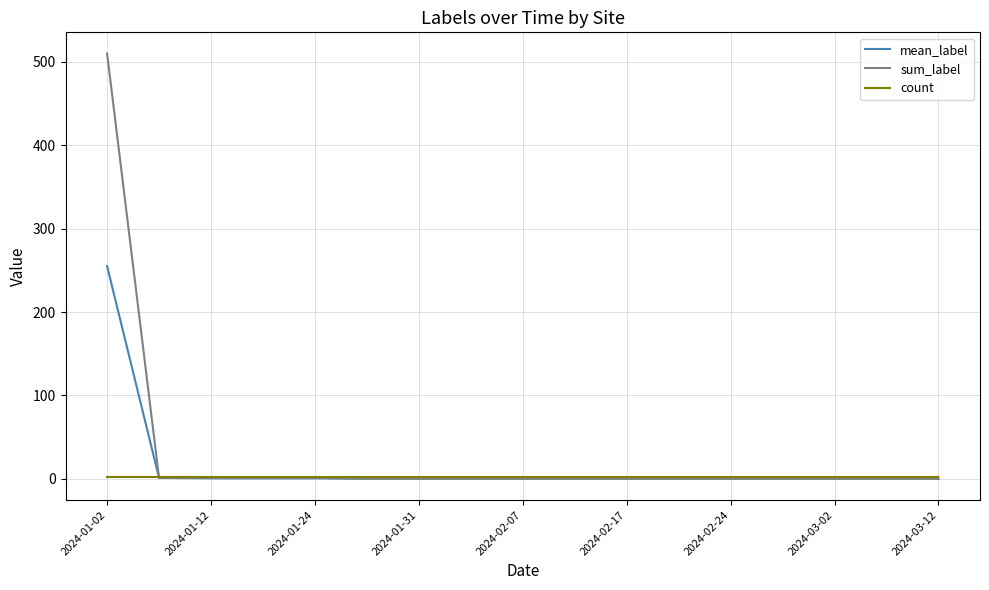

Rank the series by their maximum value, from lowest to highest.

count, mean_label, sum_label